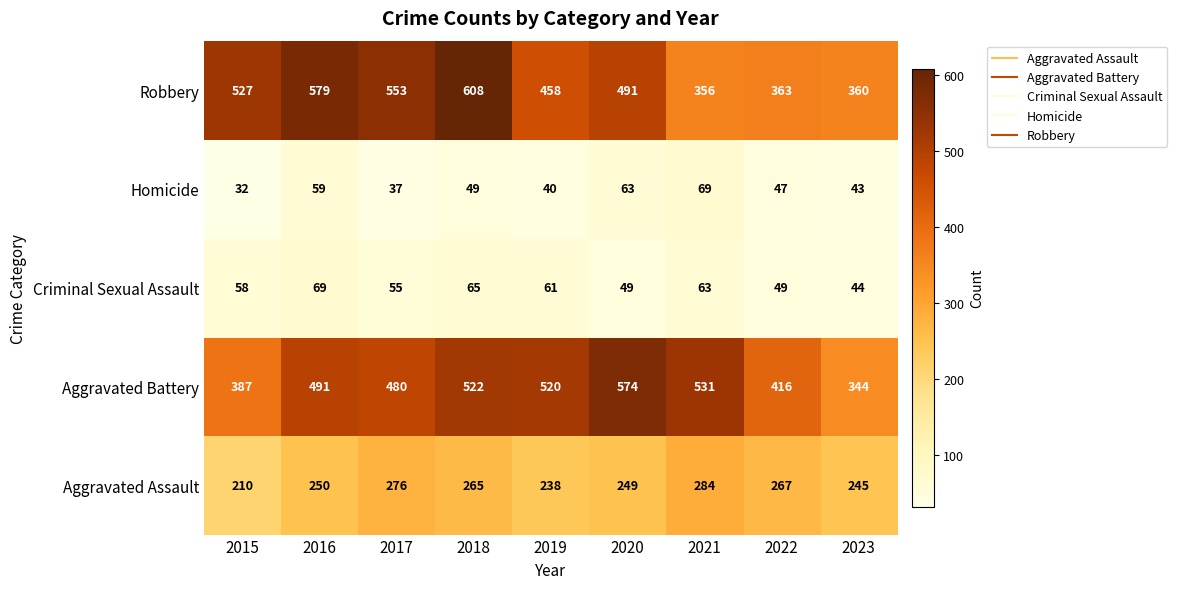

At how many categories does at least one series exceed 81?

9